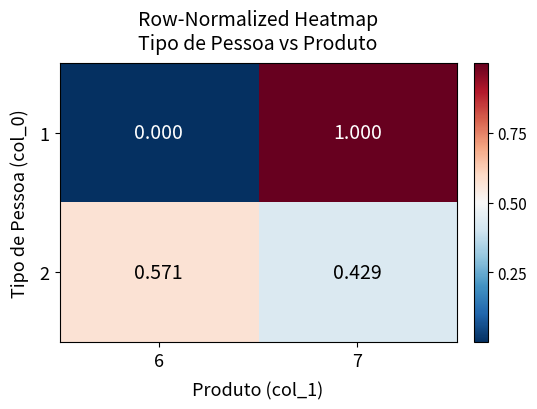

Is the value of 1 at 6 greater than the value of 2 at 6?

No